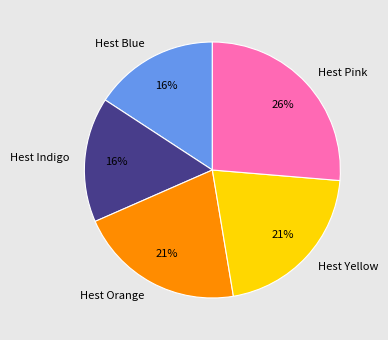

Combined, do Hest Blue and Hest Orange account for over 50%?

No